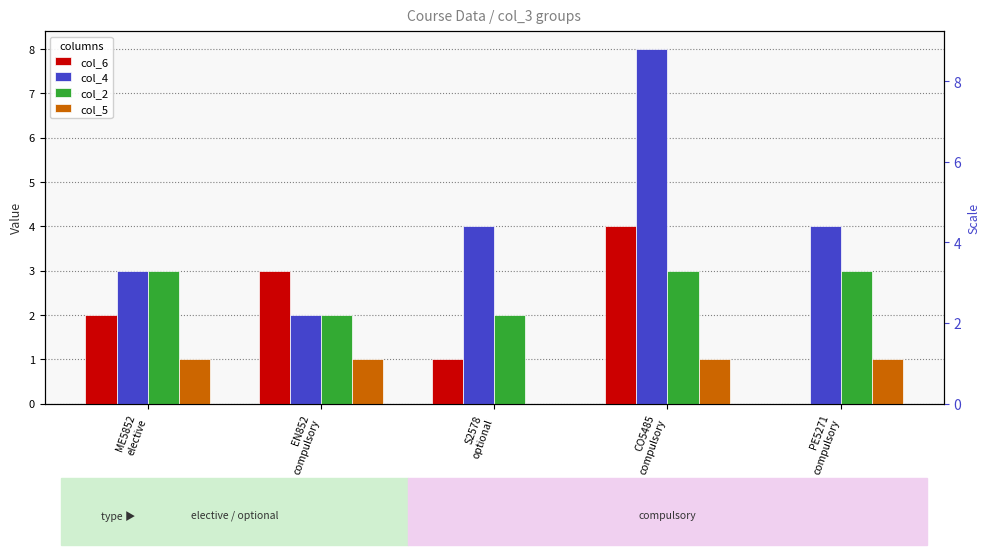

At which label does col_4 reach its minimum?

EN852
compulsory